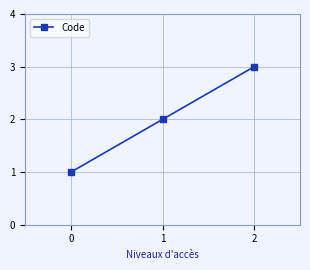

What is the difference between the values at 1 and 0?

1